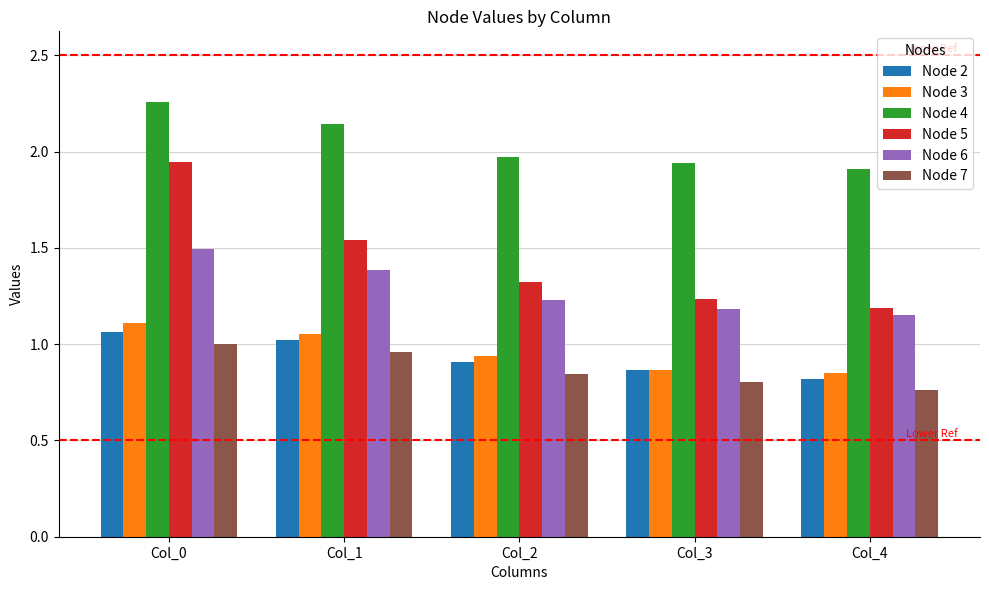

Which category has the lowest value in the Node 4 series?

Col_4